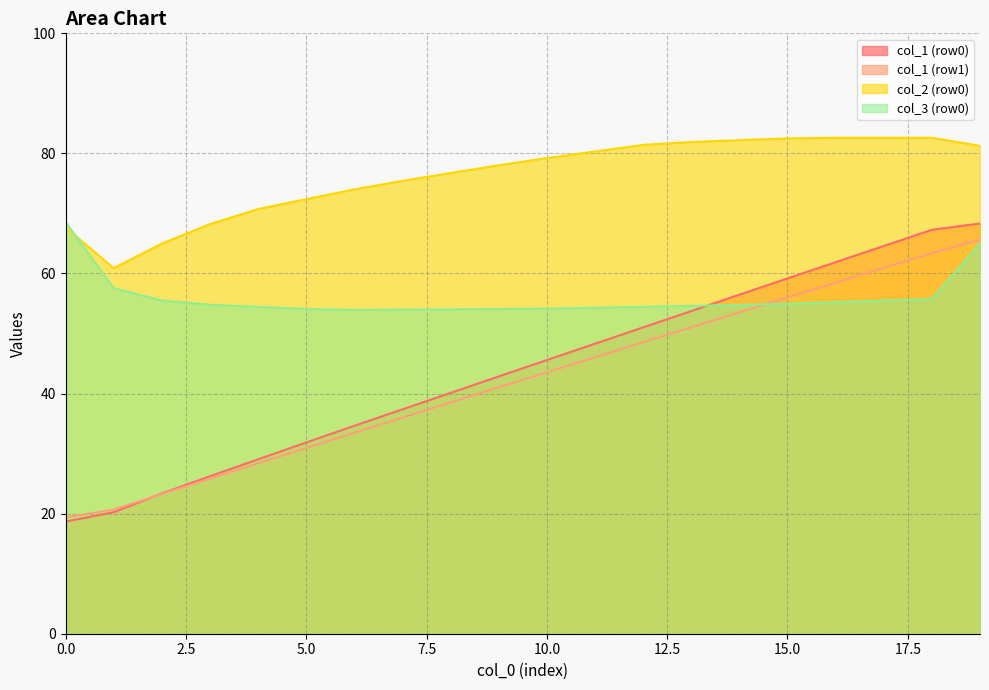

Between 0 and 1, which series saw the biggest shift?

col_3